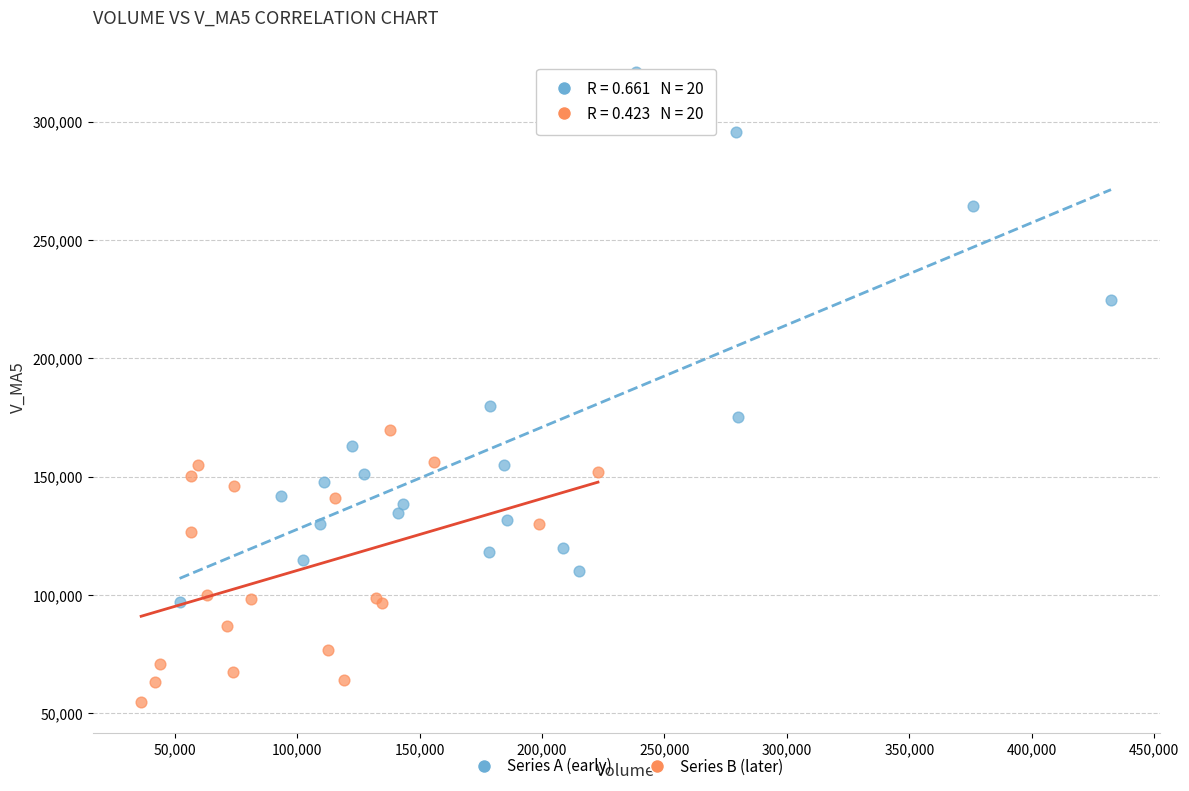

Which series contains the highest Y value?

Series A (early)